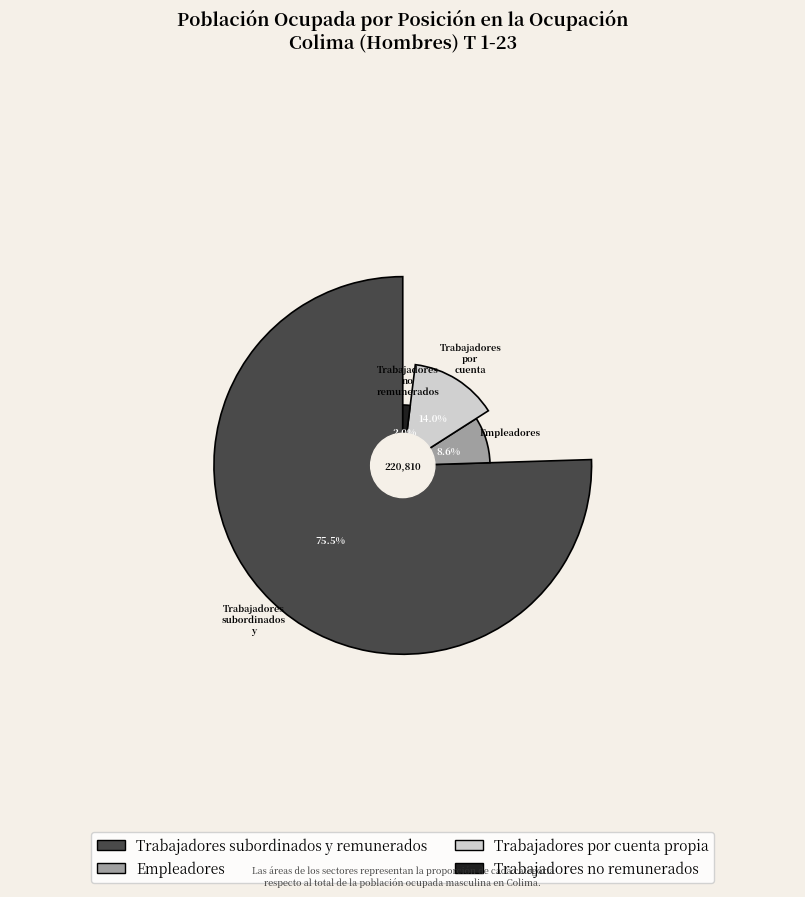

Which slice is the largest?

Trabajadores subordinados y remunerados